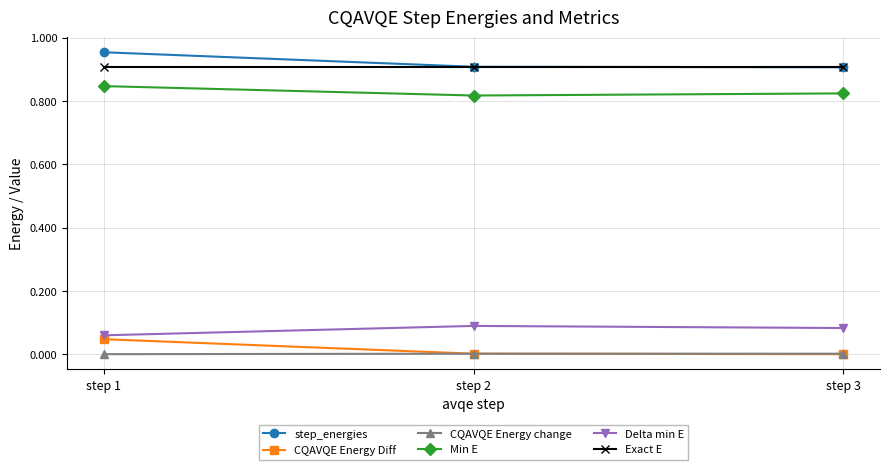

At how many categories does at least one series exceed 0?

3